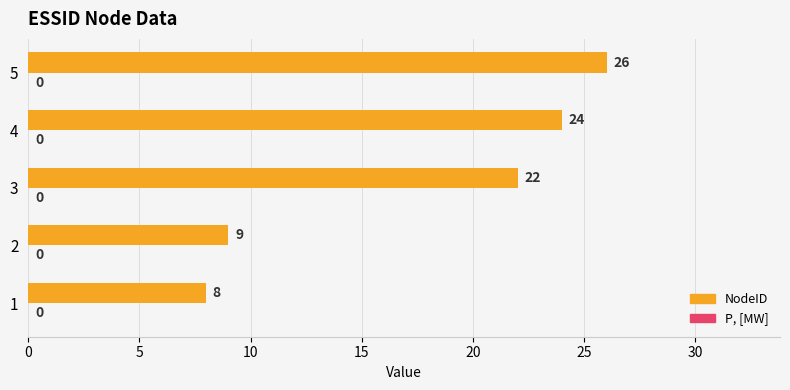

Rank the categories by value from highest to lowest.

5, 4, 3, 2, 1